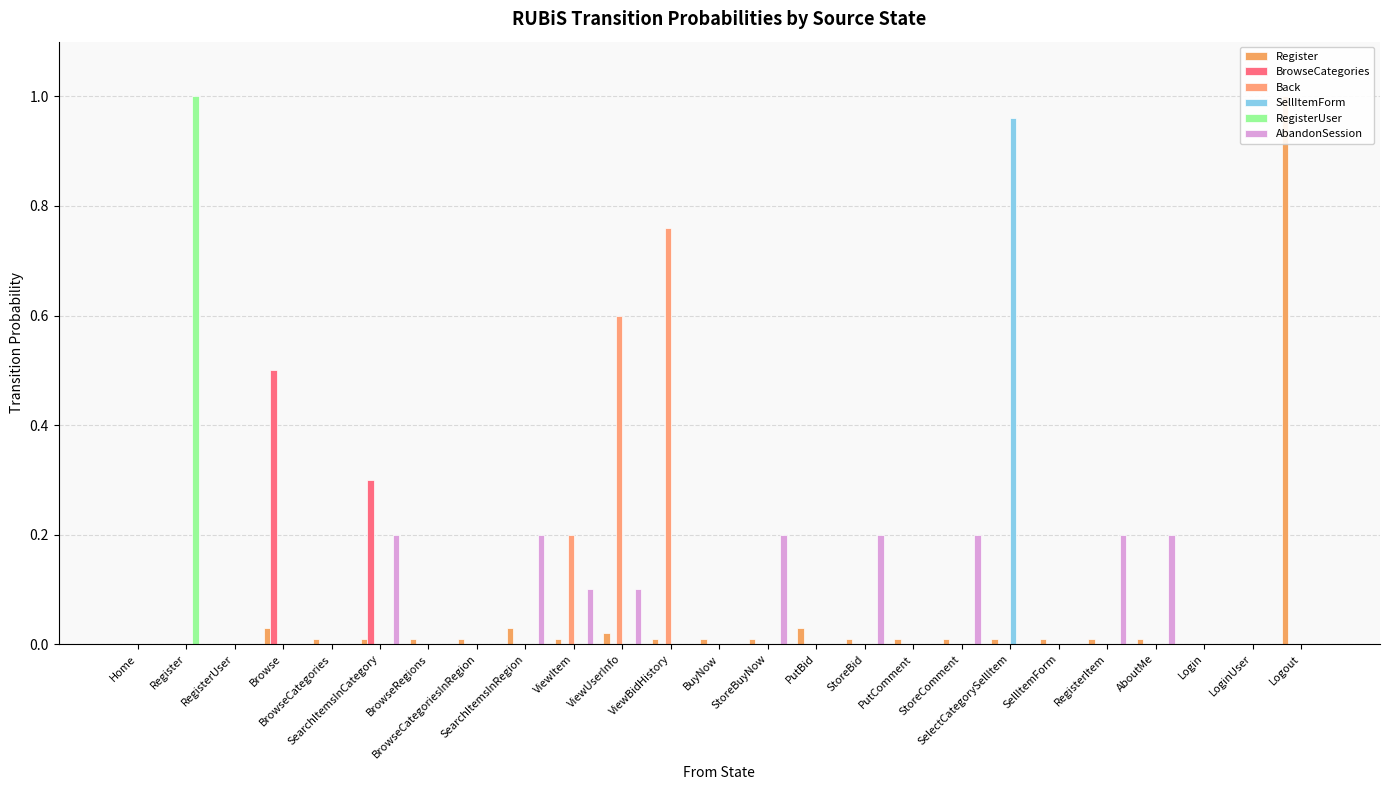

What position from the right is ViewUserInfo?

15